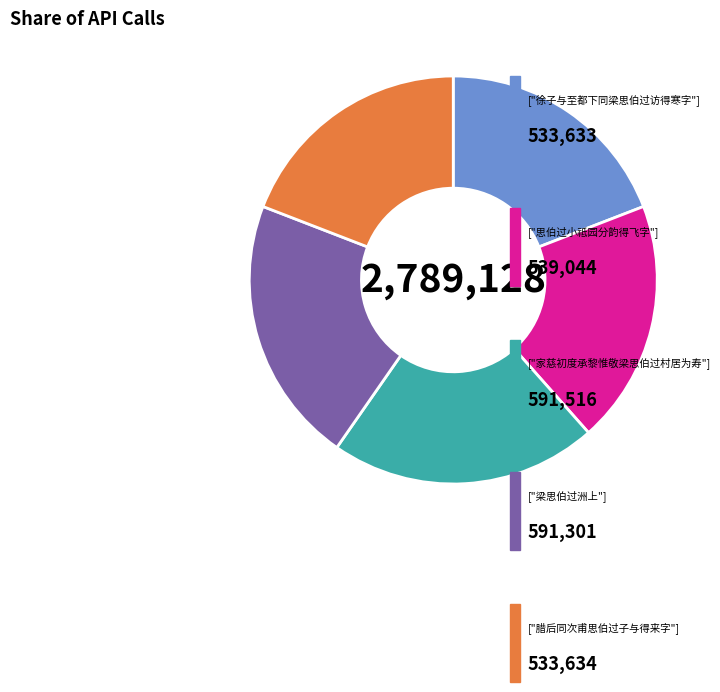

Is there any slice that represents more than half of the pie?

No